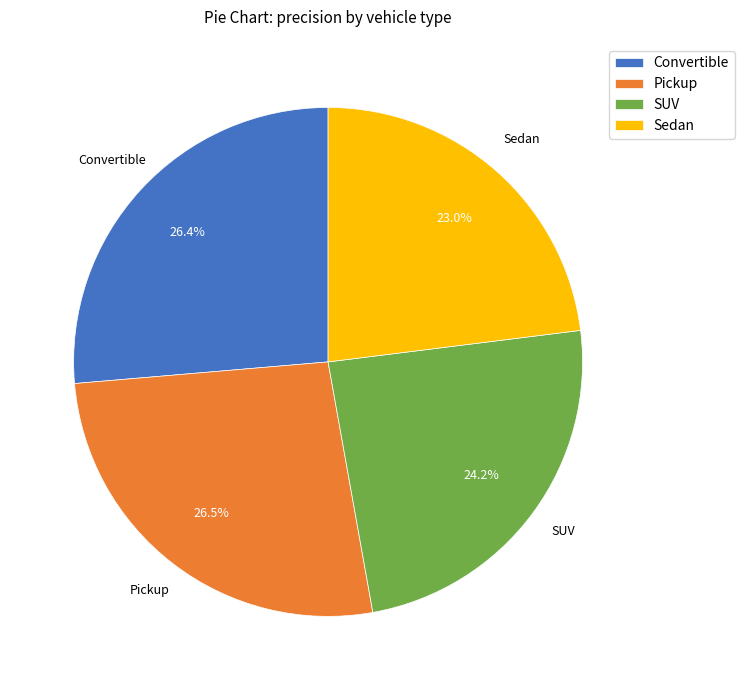

To the nearest percent, what is the difference between the largest and smallest slice percentages?

3%